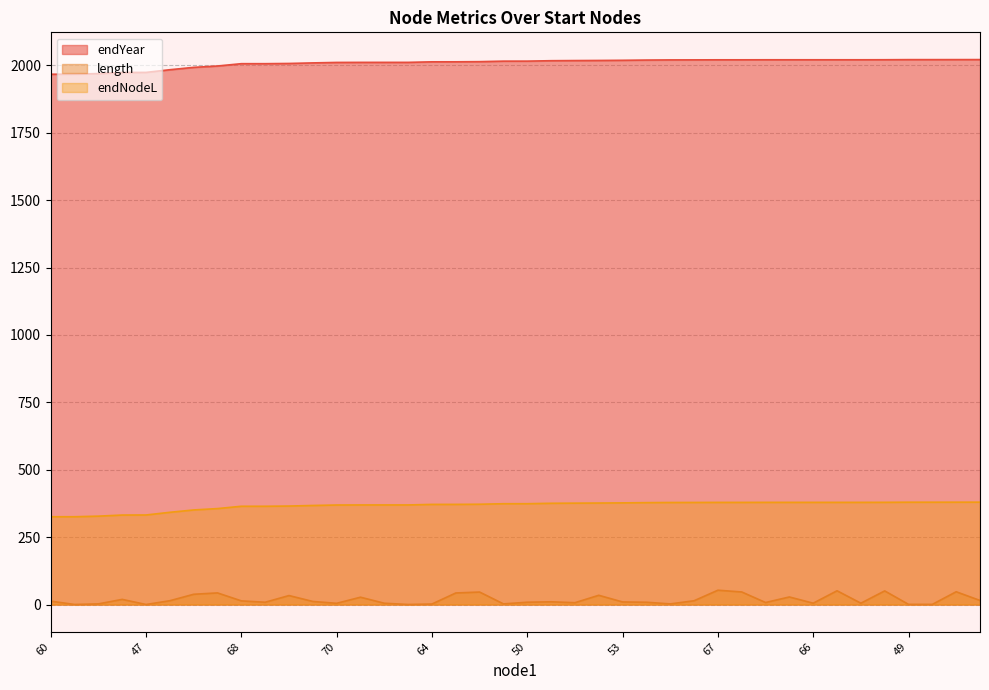

What value does the endYear series have at 63?

2010.9